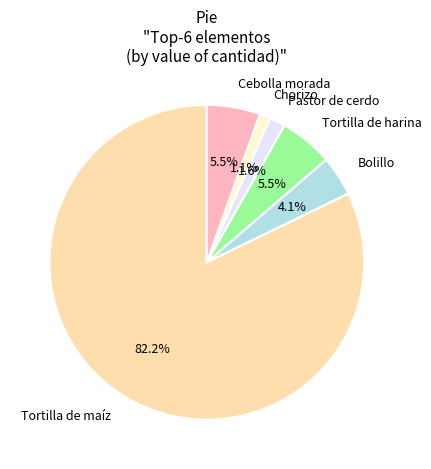

Does Pastor de cerdo represent more than half of the total?

No